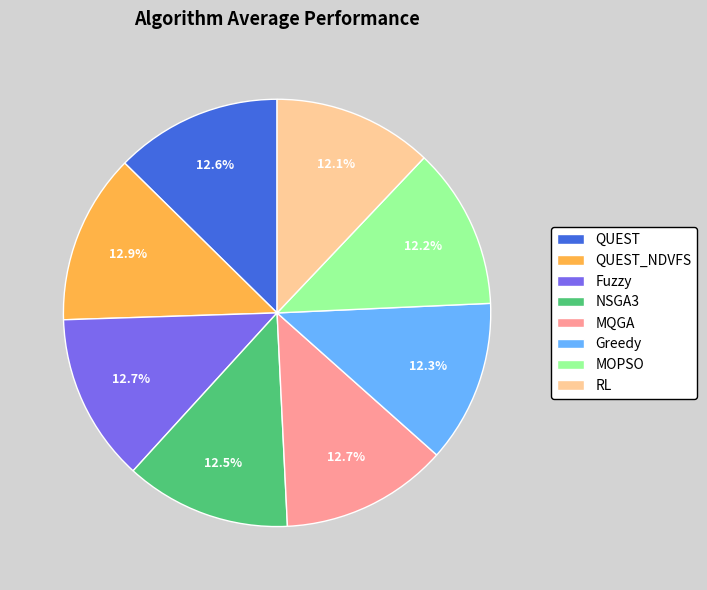

Approximately how many times larger is the value at Greedy compared to QUEST_NDVFS?

1.0